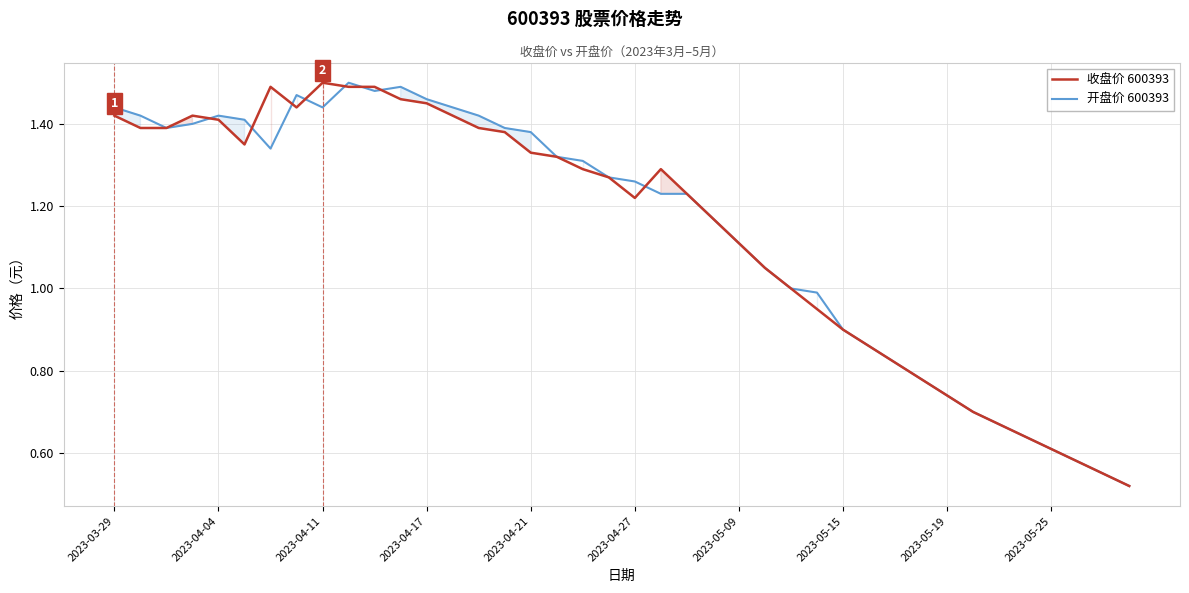

What is the total value across all series at 2023-05-15?

1.8